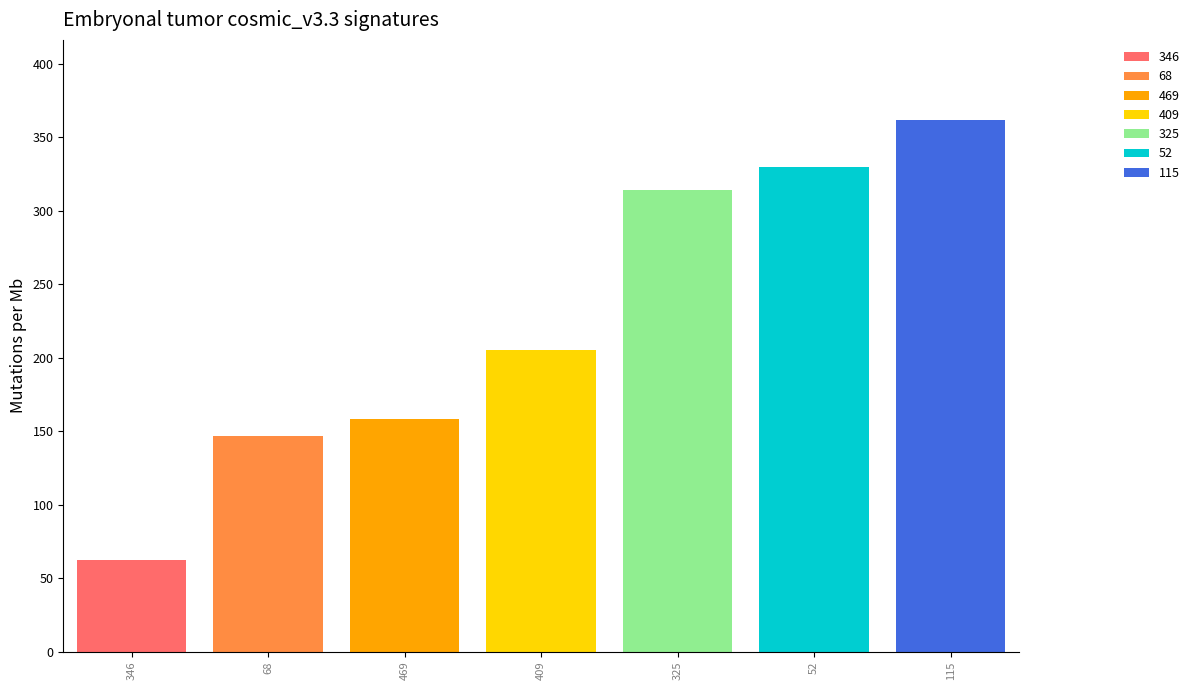

Reading right to left, what are all the values shown in this chart?

362	330	314	205	158	147	62